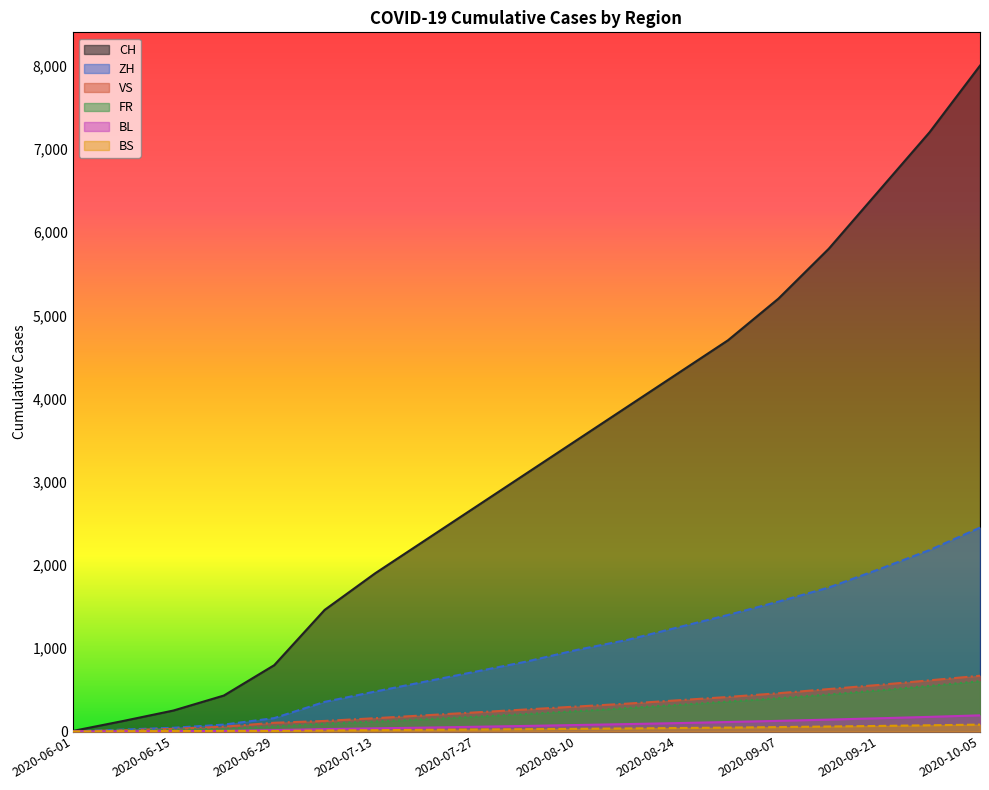

What is the value of the FR point at the 17th from the left?

495